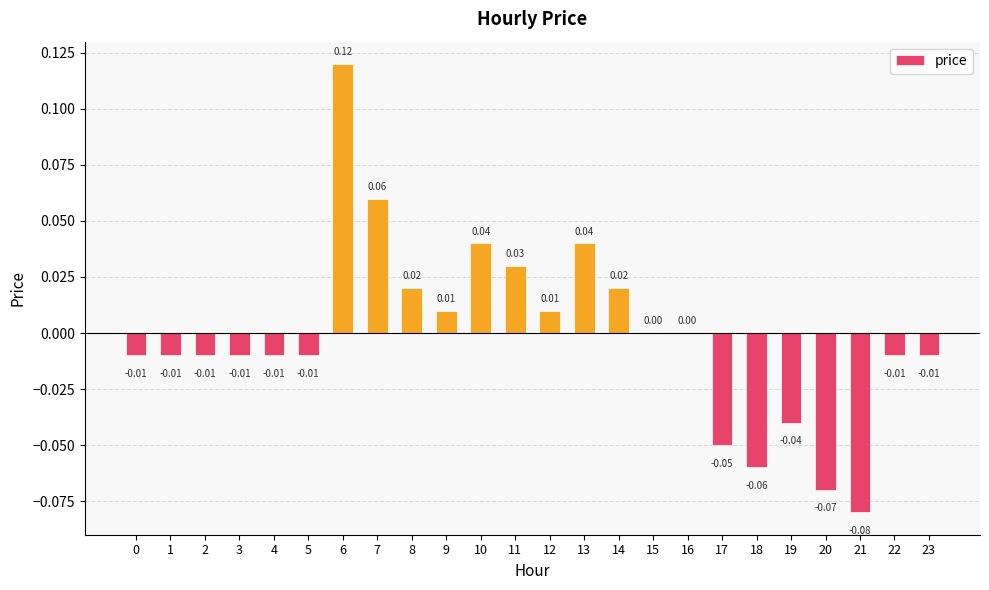

What is the change in value from 5 to 6?

+0.1